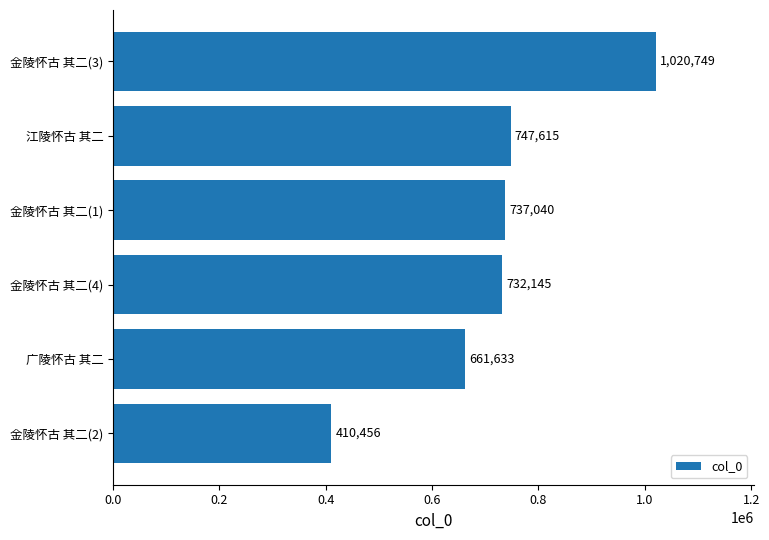

List the labels in order of value, largest first.

金陵怀古 其二(3), 江陵怀古 其二, 金陵怀古 其二(1), 金陵怀古 其二(4), 广陵怀古 其二, 金陵怀古 其二(2)